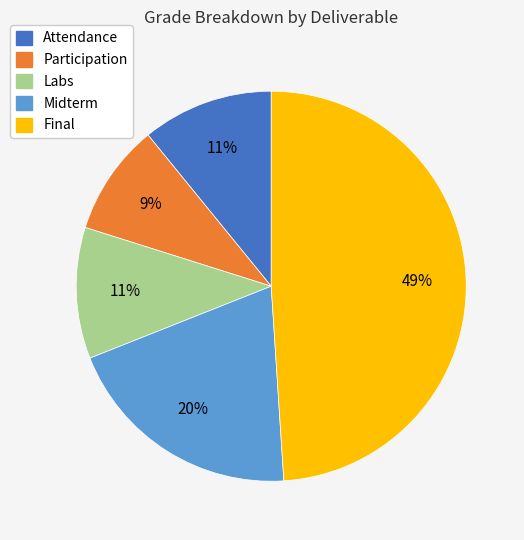

Do Participation and Attendance together represent more than half of the pie?

No